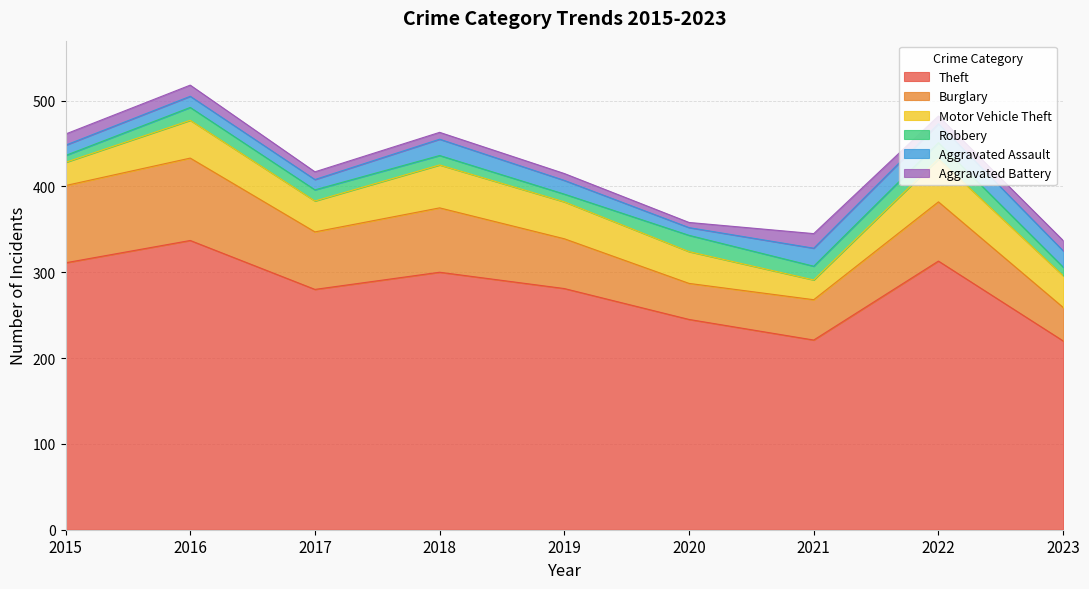

How many lines are shown in the chart?

6